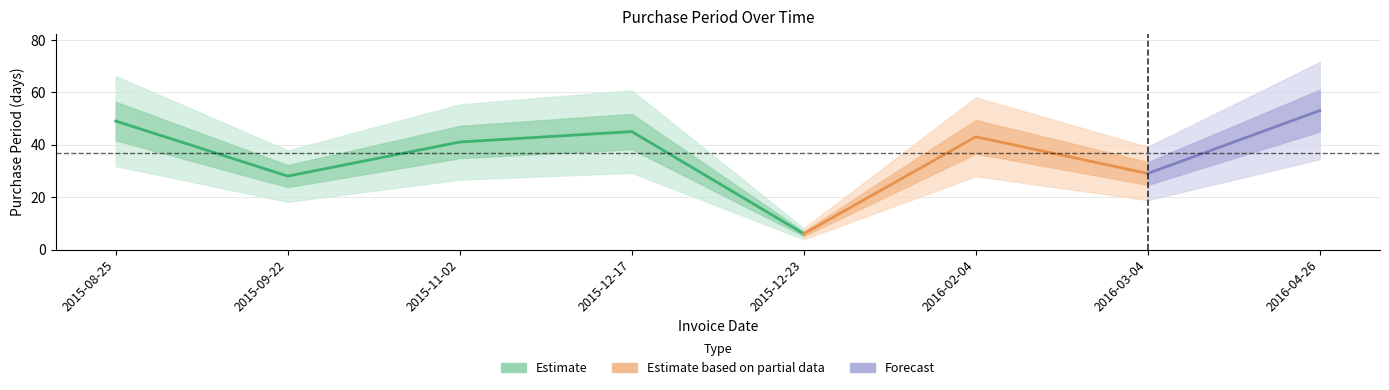

Rank the categories by value from highest to lowest.

2016-04-26, 2015-08-25, 2015-12-17, 2016-02-04, 2015-11-02, 2016-03-04, 2015-09-22, 2015-12-23